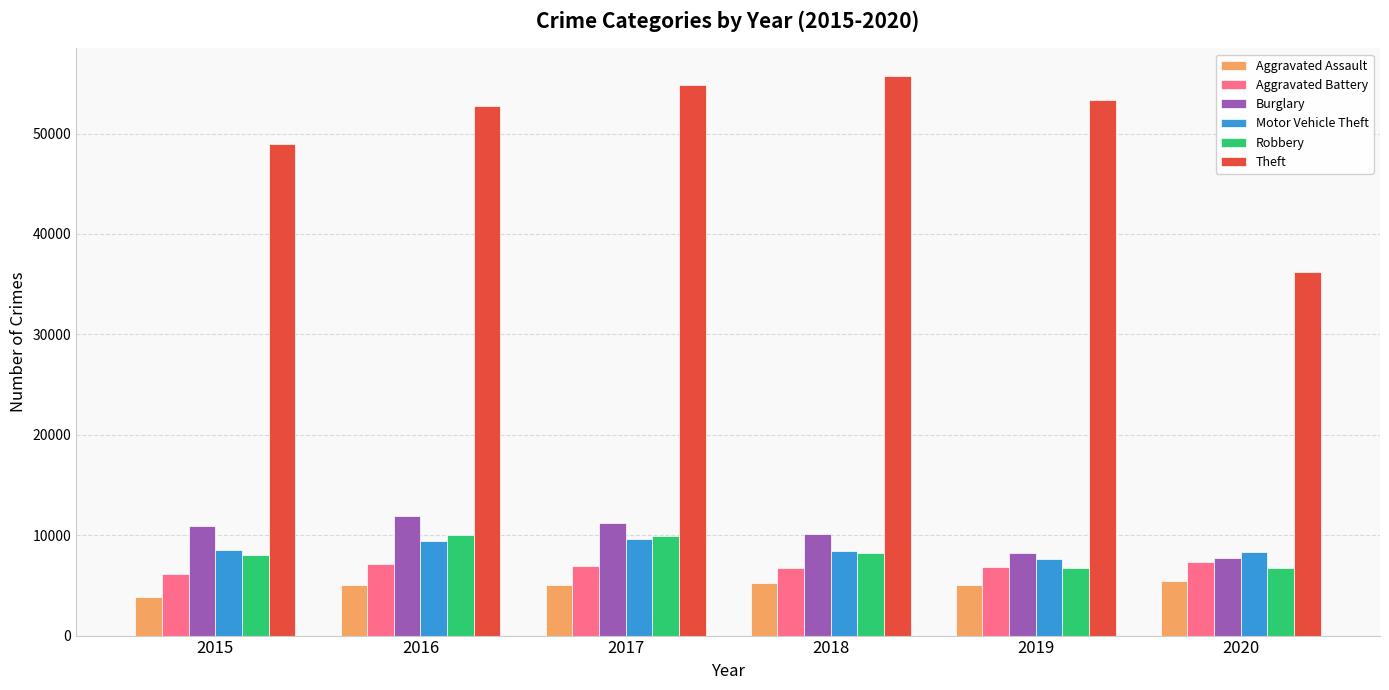

What is the total value across all series at 2020?

71823